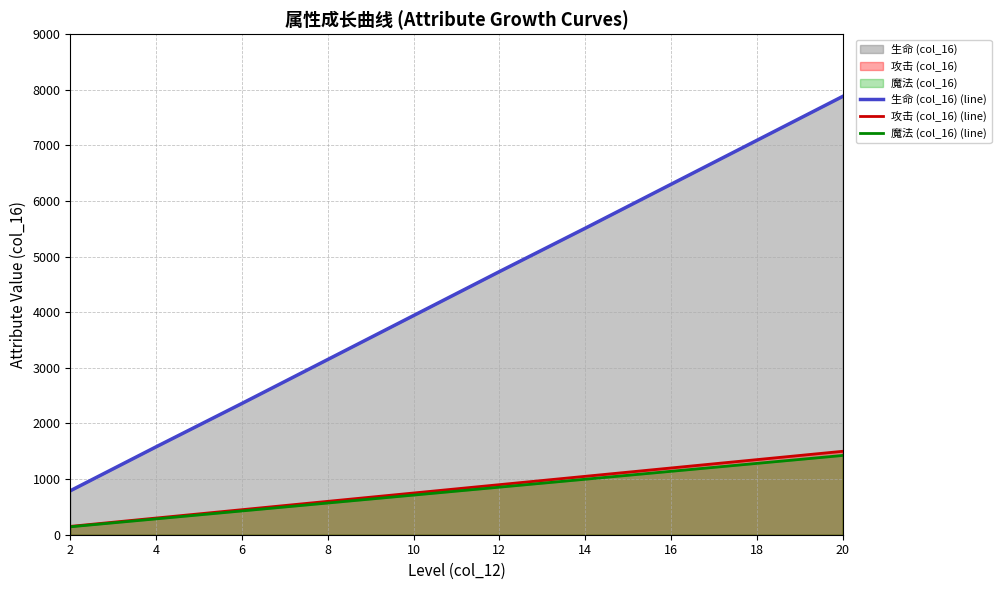

Where is 魔法 (col_16) (line) nearest to the value 783?

10